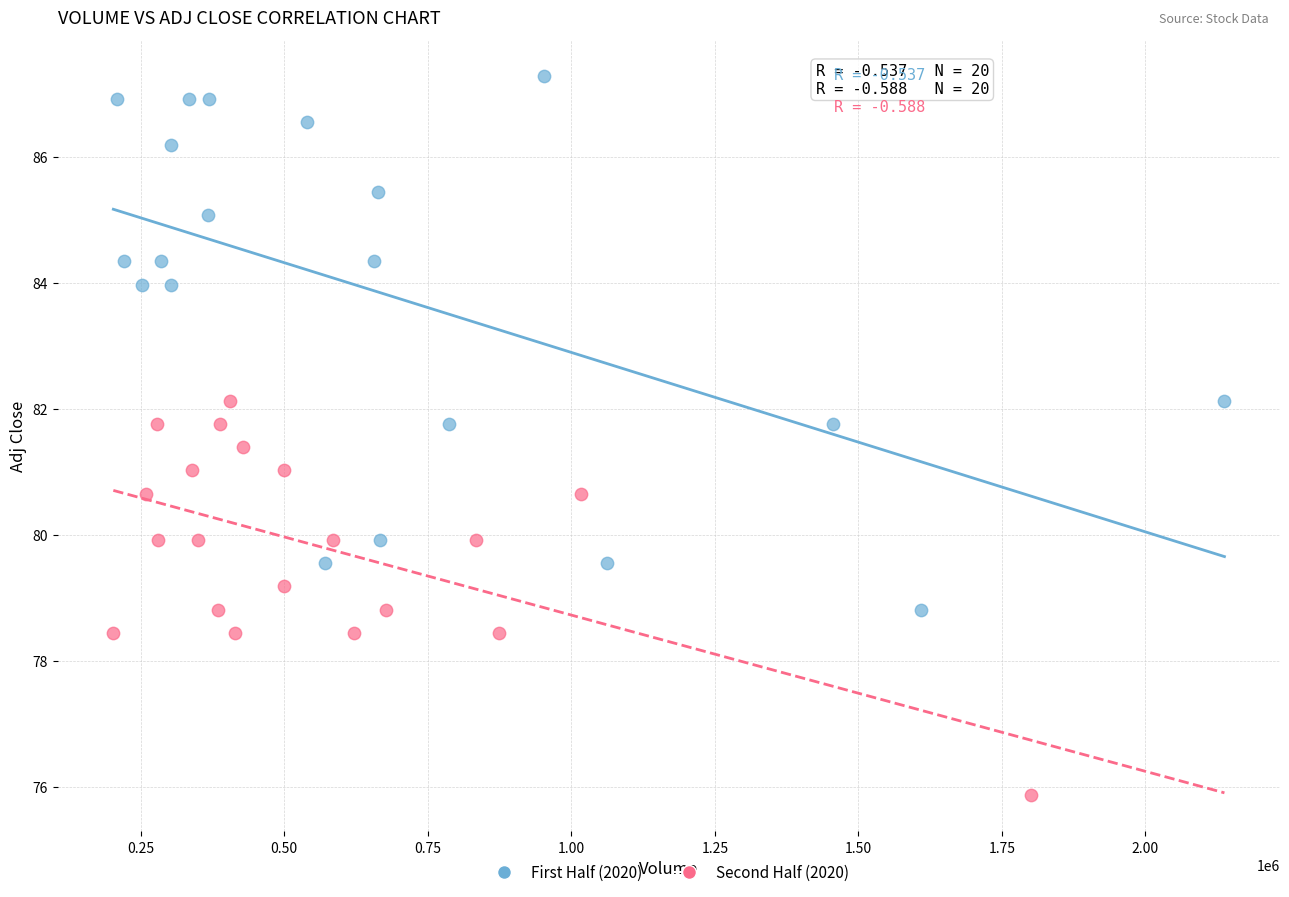

Which series has the largest Y range (max minus min)?

First Half (2020)